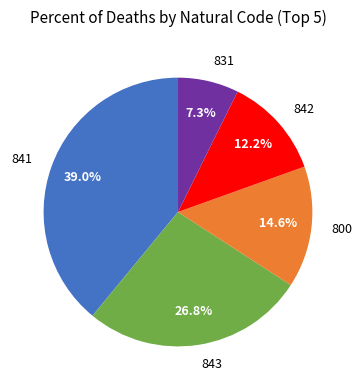

True or false: 800 accounts for 15% of the total.

True